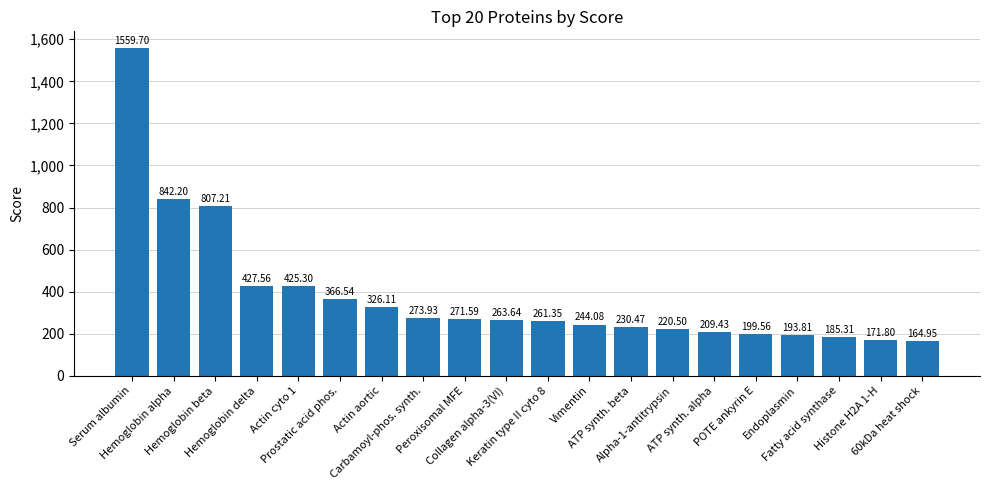

The chart shows a value of 271.6 at Peroxisomal MFE. True or false?

True